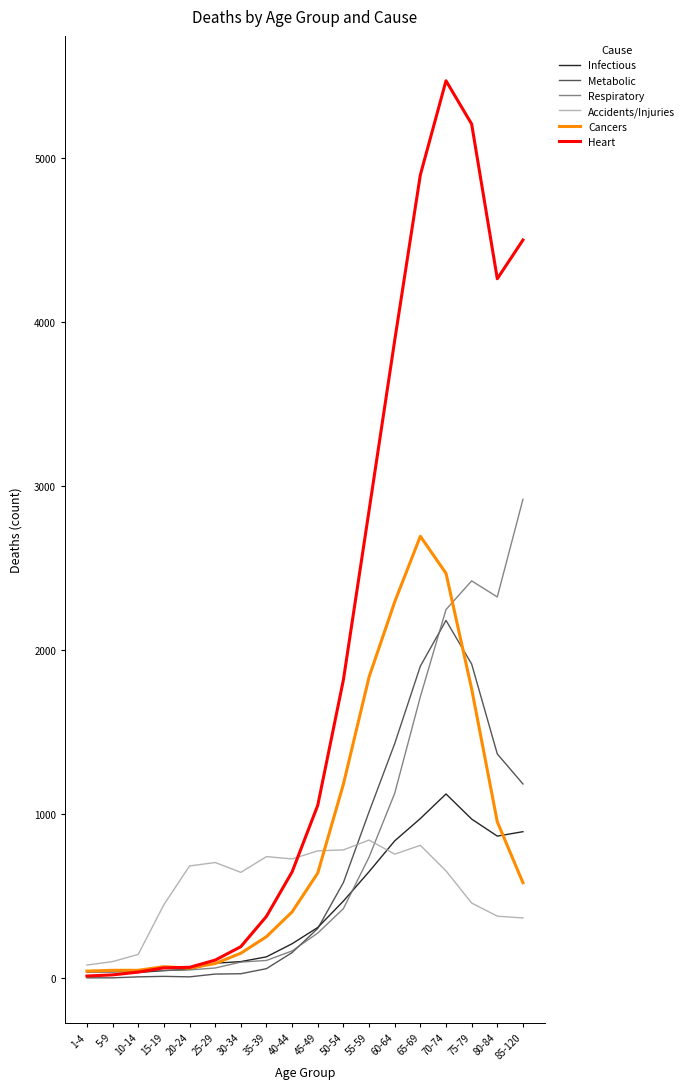

Does the chart have visible grid lines?

No